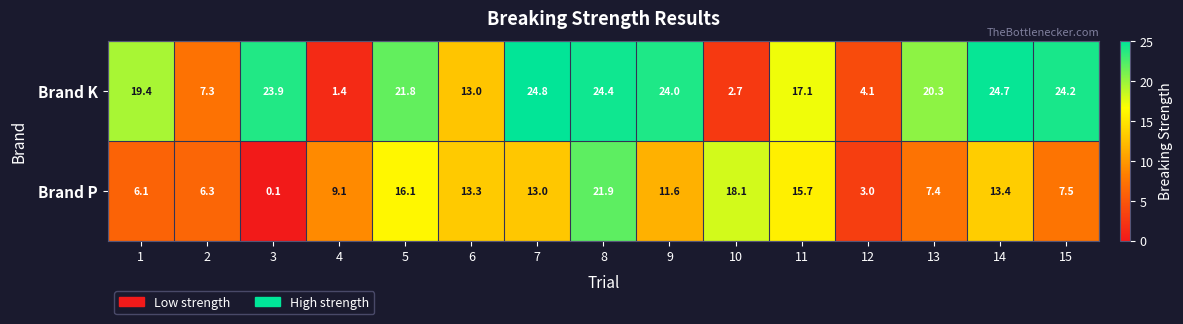

True or false: Brand K has a value of 24.0 at 9.

True